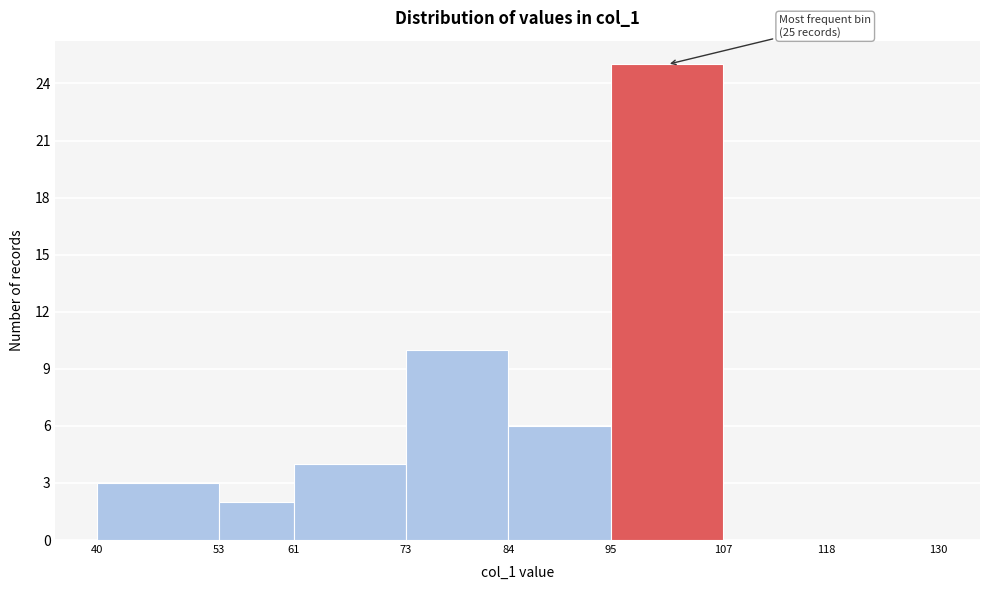

Over which range of the x-axis is the bar tallest?

95 to 107